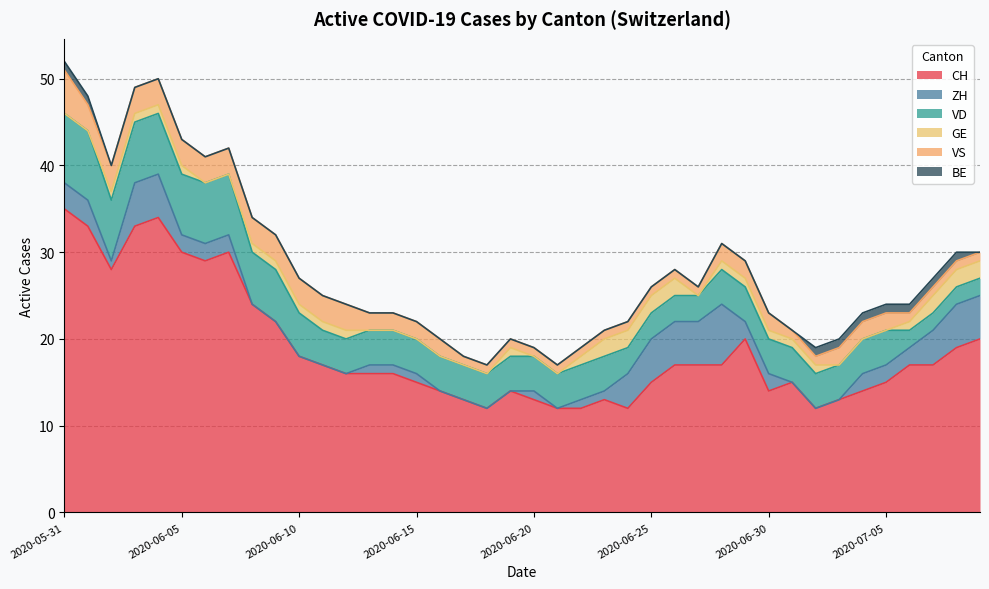

Reading right to left, transcribe all the data shown in this chart.

CH: 20	19	17	17	15	14	13	12	15	14	20	17	17	17	15	12	13	12	12	13	14	12	13	14	15	16	16	16	17	18	22	24	30	29	30	34	33	28	33	35
ZH: 5	5	4	2	2	2	0	0	0	2	2	7	5	5	5	4	1	1	0	1	0	0	0	0	1	1	1	0	0	0	0	0	2	2	2	5	5	1	3	3
VD: 2	2	2	2	4	4	4	4	4	4	4	4	3	3	3	3	4	4	4	4	4	4	4	4	4	4	4	4	4	5	6	6	7	7	7	7	7	7	8	8
GE: 2	2	2	1	0	0	0	1	1	1	1	1	0	2	2	2	2	1	0	0	1	0	0	0	0	0	0	1	1	1	1	1	0	0	1	1	1	1	0	0
VS: 1	1	1	1	2	2	2	1	1	2	2	2	1	1	1	1	1	1	1	1	1	1	1	2	2	2	2	3	3	3	3	3	3	3	3	3	3	3	3	5
BE: 0	1	1	1	1	1	1	1	0	0	0	0	0	0	0	0	0	0	0	0	0	0	0	0	0	0	0	0	0	0	0	0	0	0	0	0	0	0	1	1